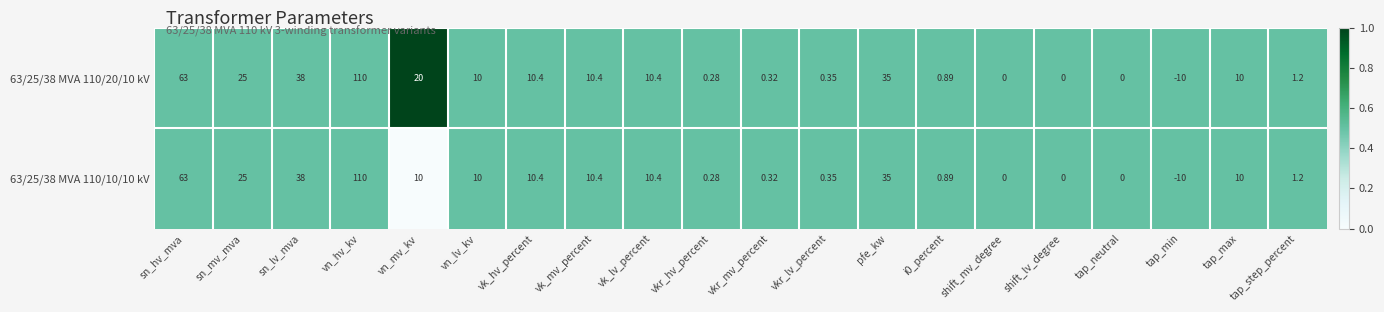

Is the value of 63/25/38 MVA 110/20/10 kV at tap_neutral greater than the value of 63/25/38 MVA 110/10/10 kV at pfe_kw?

No